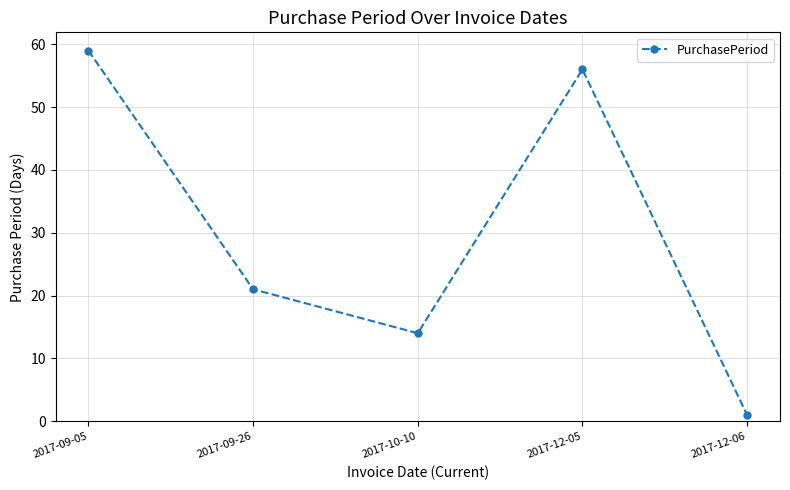

Which category has the highest value across all series?

2017-09-05